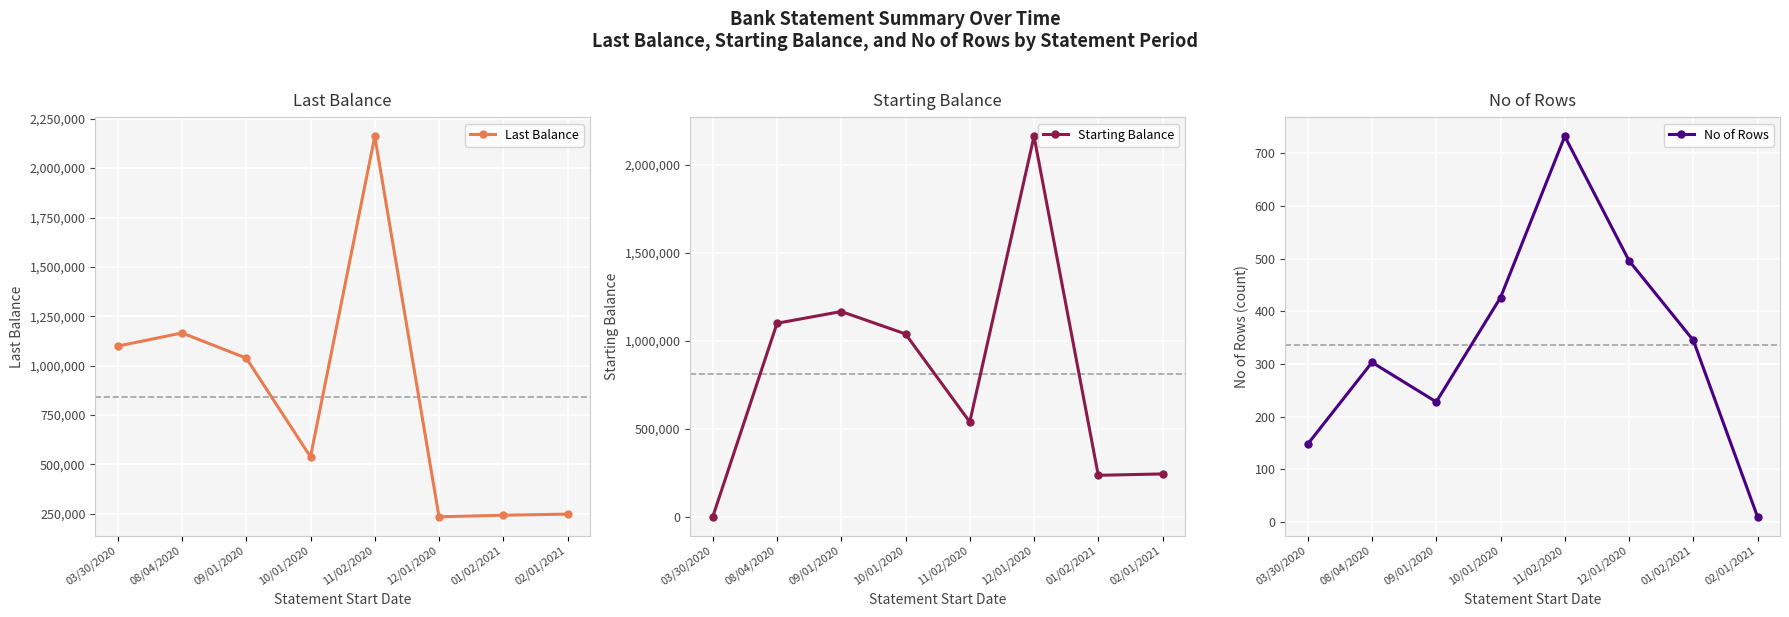

True or false: Last Balance has a value of 235451.3 at 12/01/2020.

True